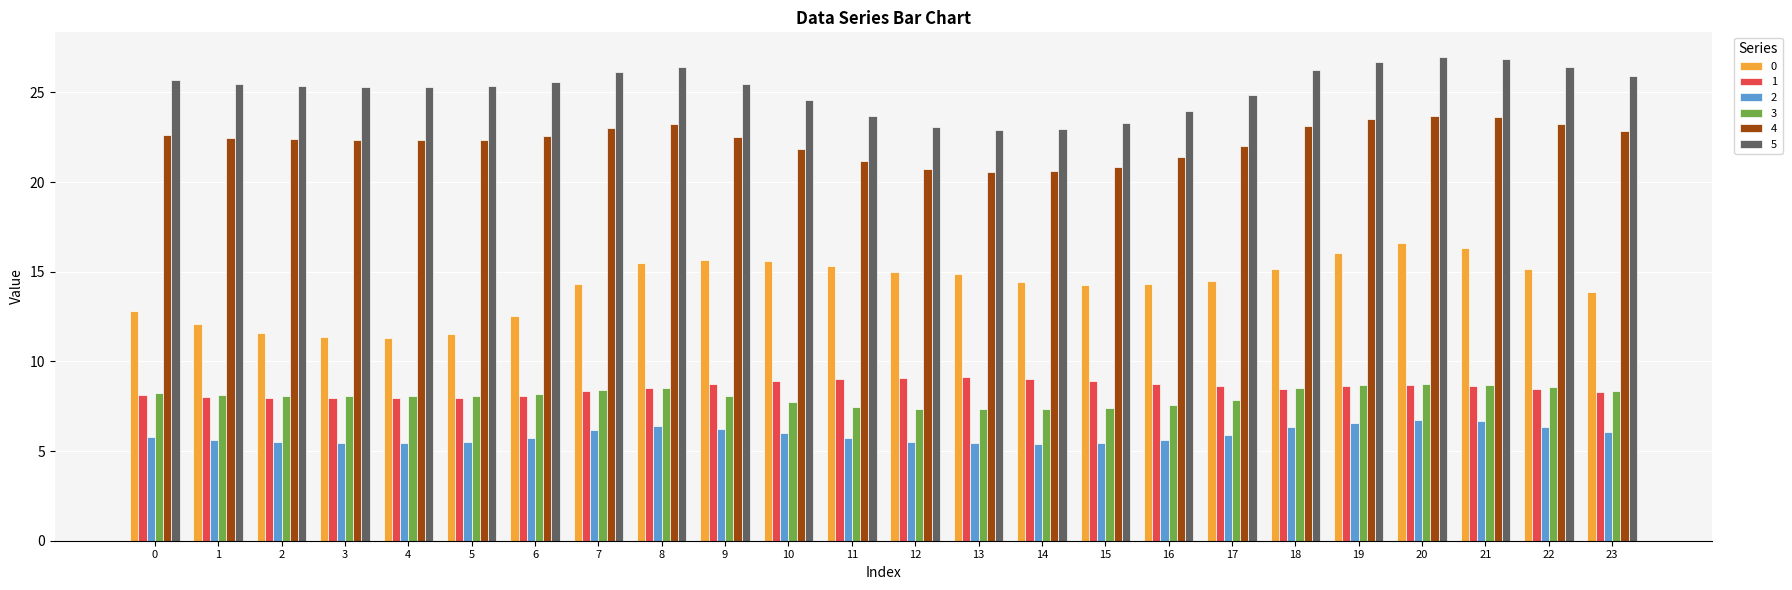

What is the greatest value displayed?

27.0